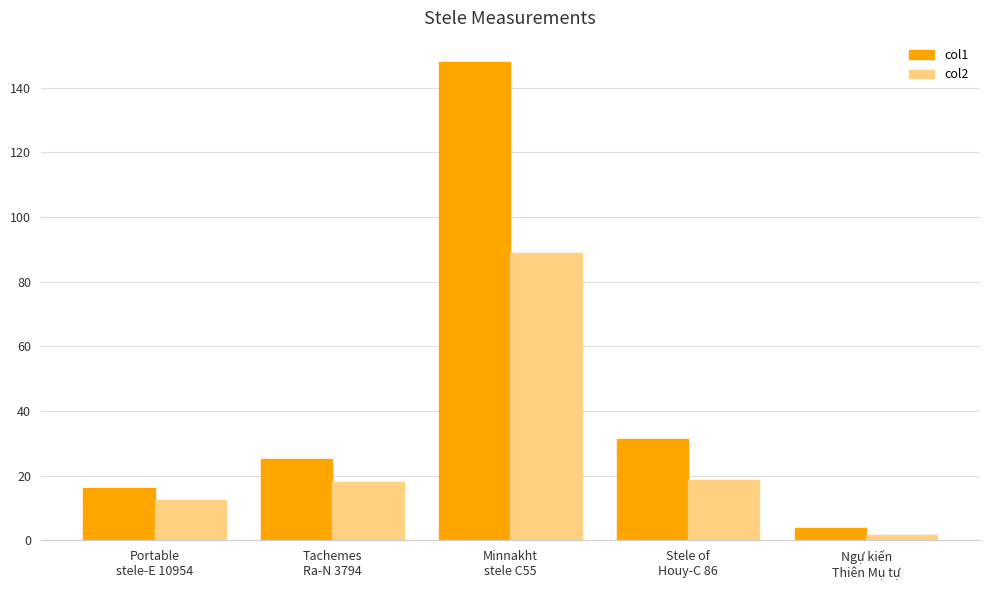

What is the maximum value shown in the chart?

148.0